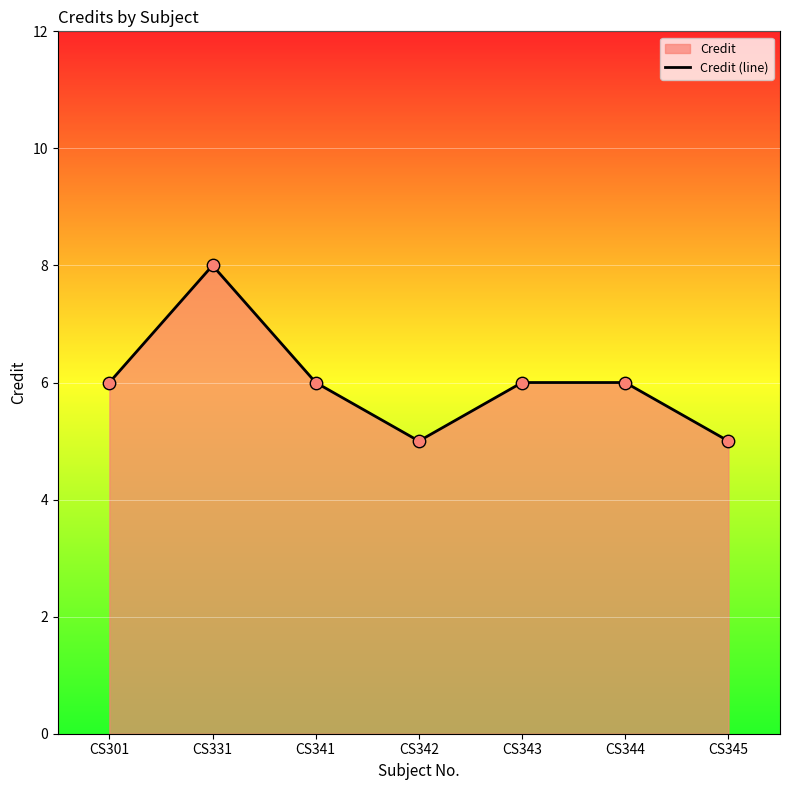

Which has a higher value, CS301 or CS345?

CS301